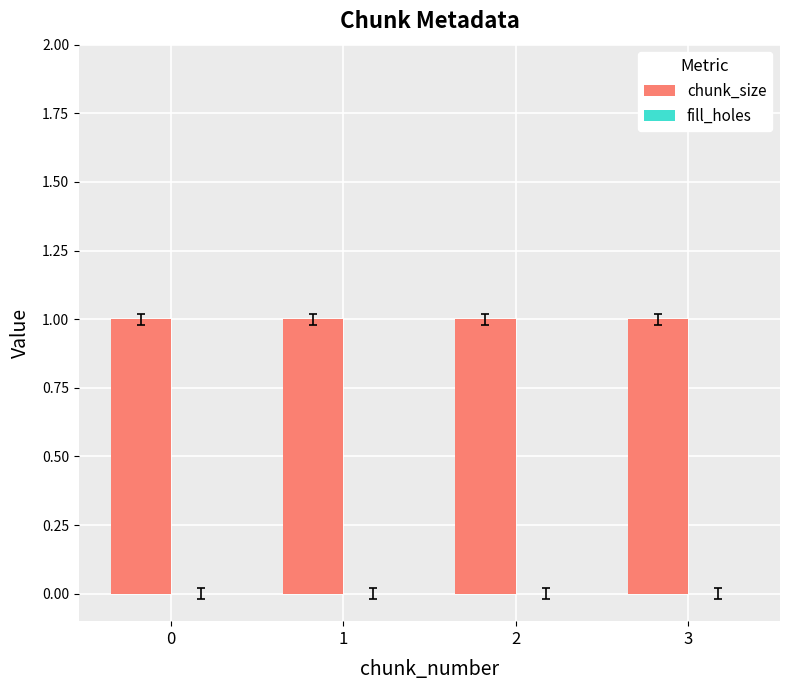

Between 0 and 2, which series saw the biggest shift?

chunk_size